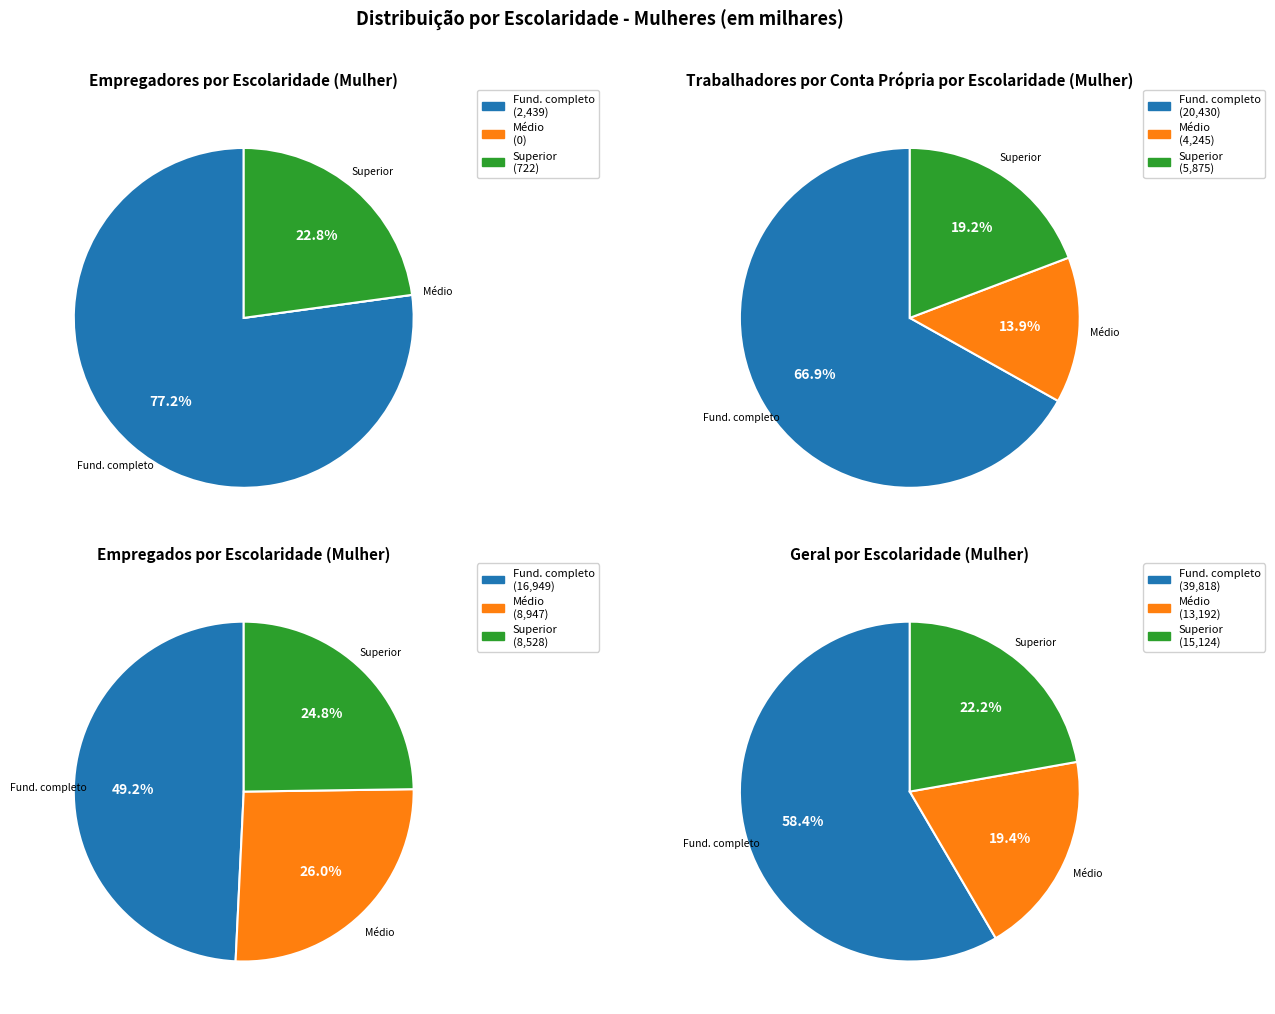

Is there a majority slice in this chart?

Yes